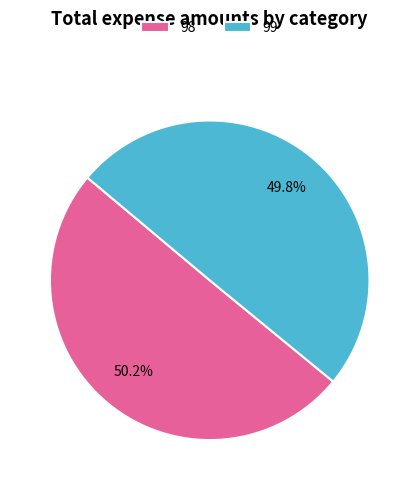

How many segments does this pie chart have?

2